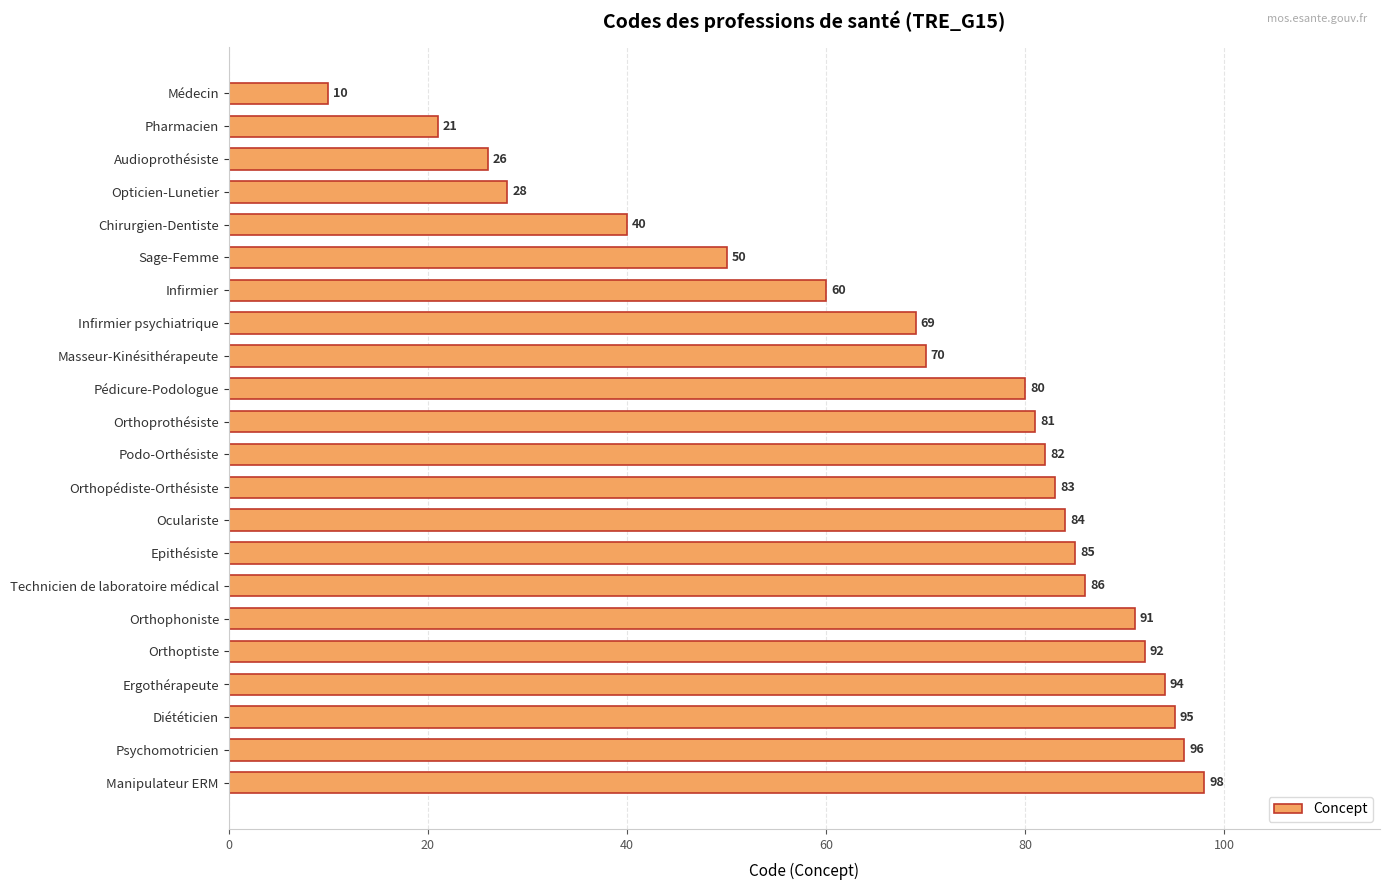

What is the change in value from Audioprothésiste to Infirmier psychiatrique?

+43